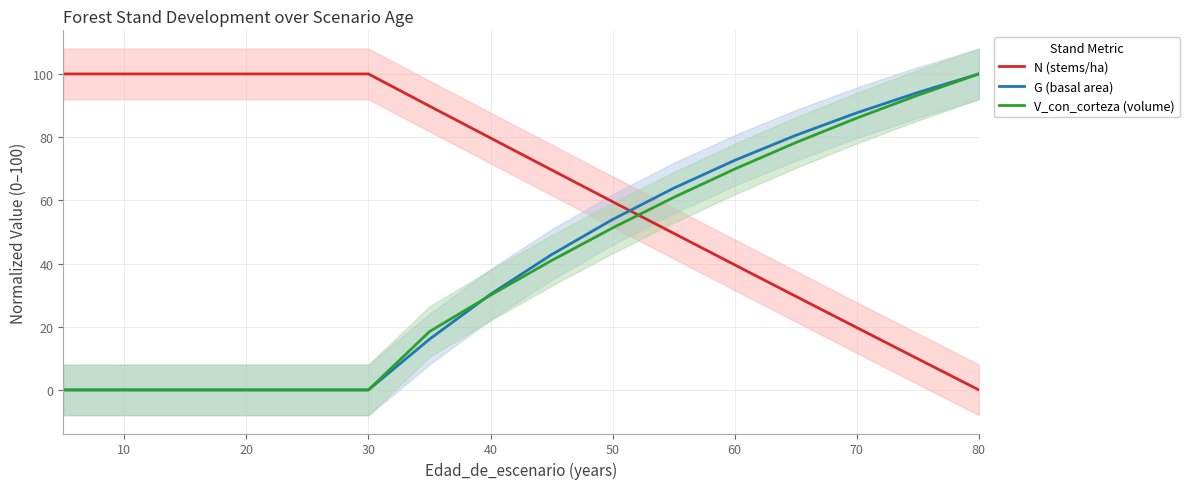

What is the average value of the V_con_corteza (volume) series?

39.3